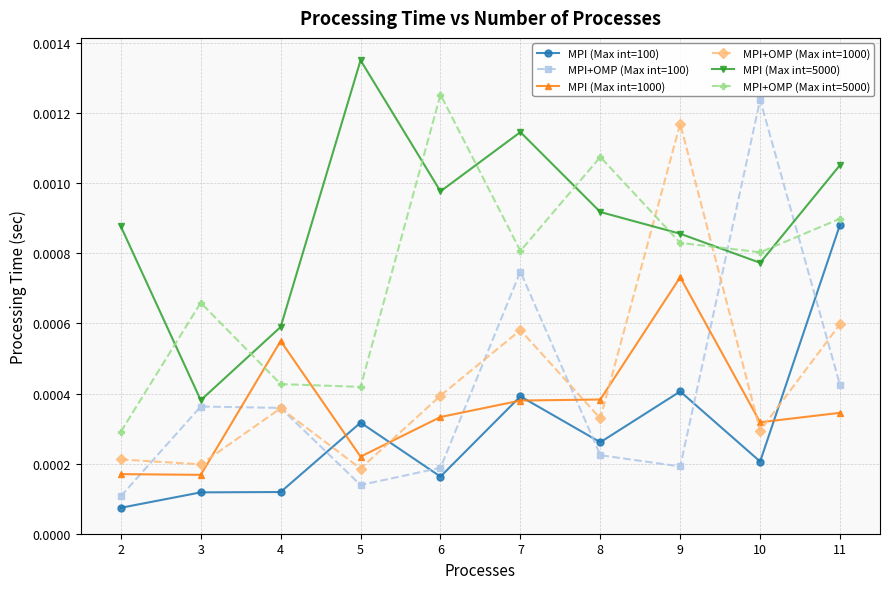

True or false: MPI+OMP (Max int=1000) has more than 2 points higher than both neighbors.

True